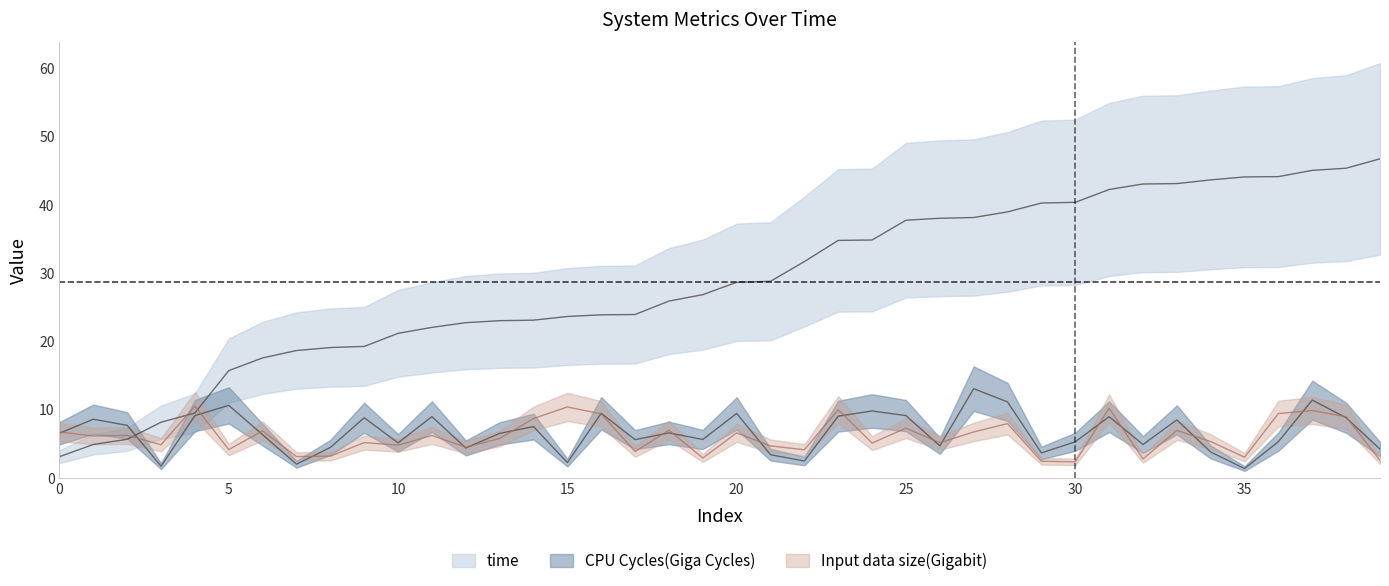

Does the chart display data point markers on the line(s)?

No